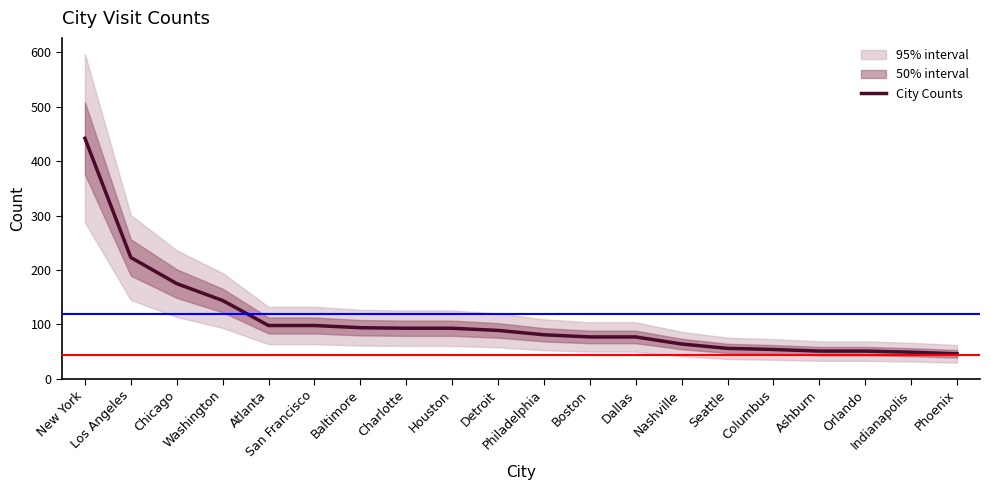

What is the sum of all values?

2155